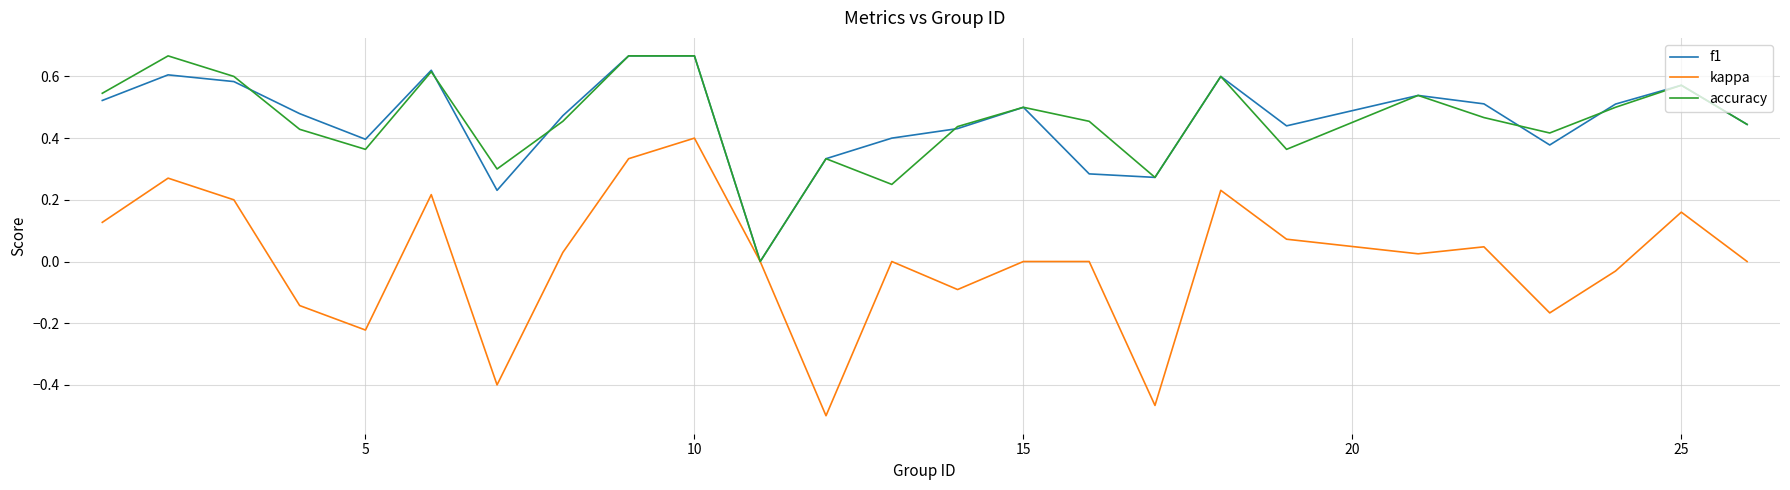

How many lines are shown in the chart?

3